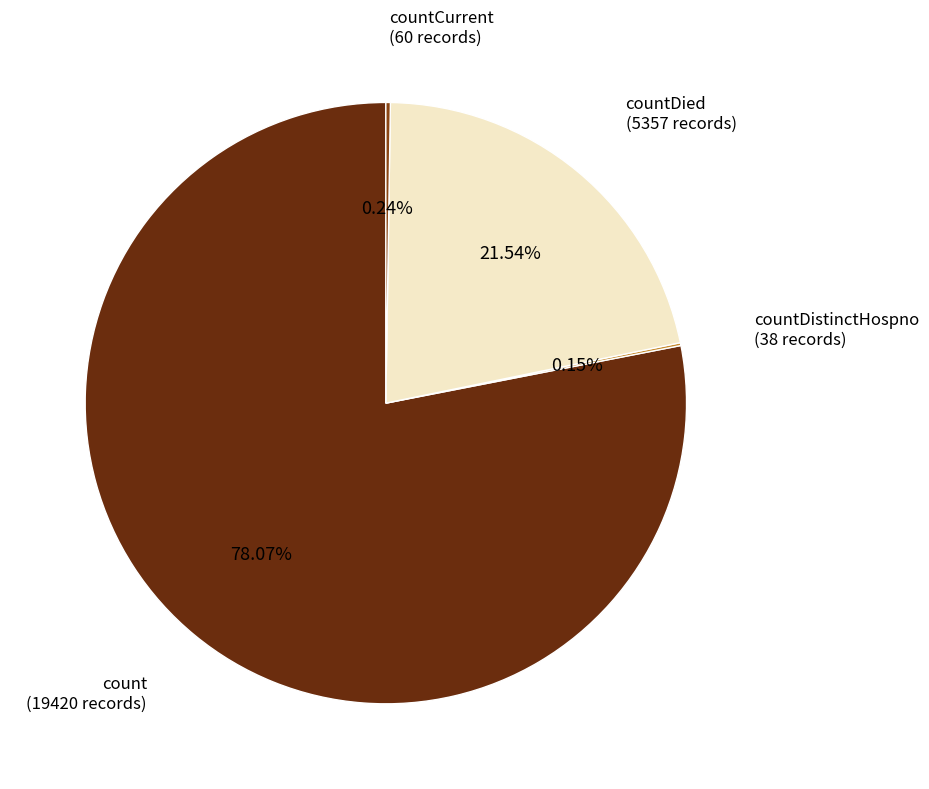

Which slice represents more than half of the pie?

count